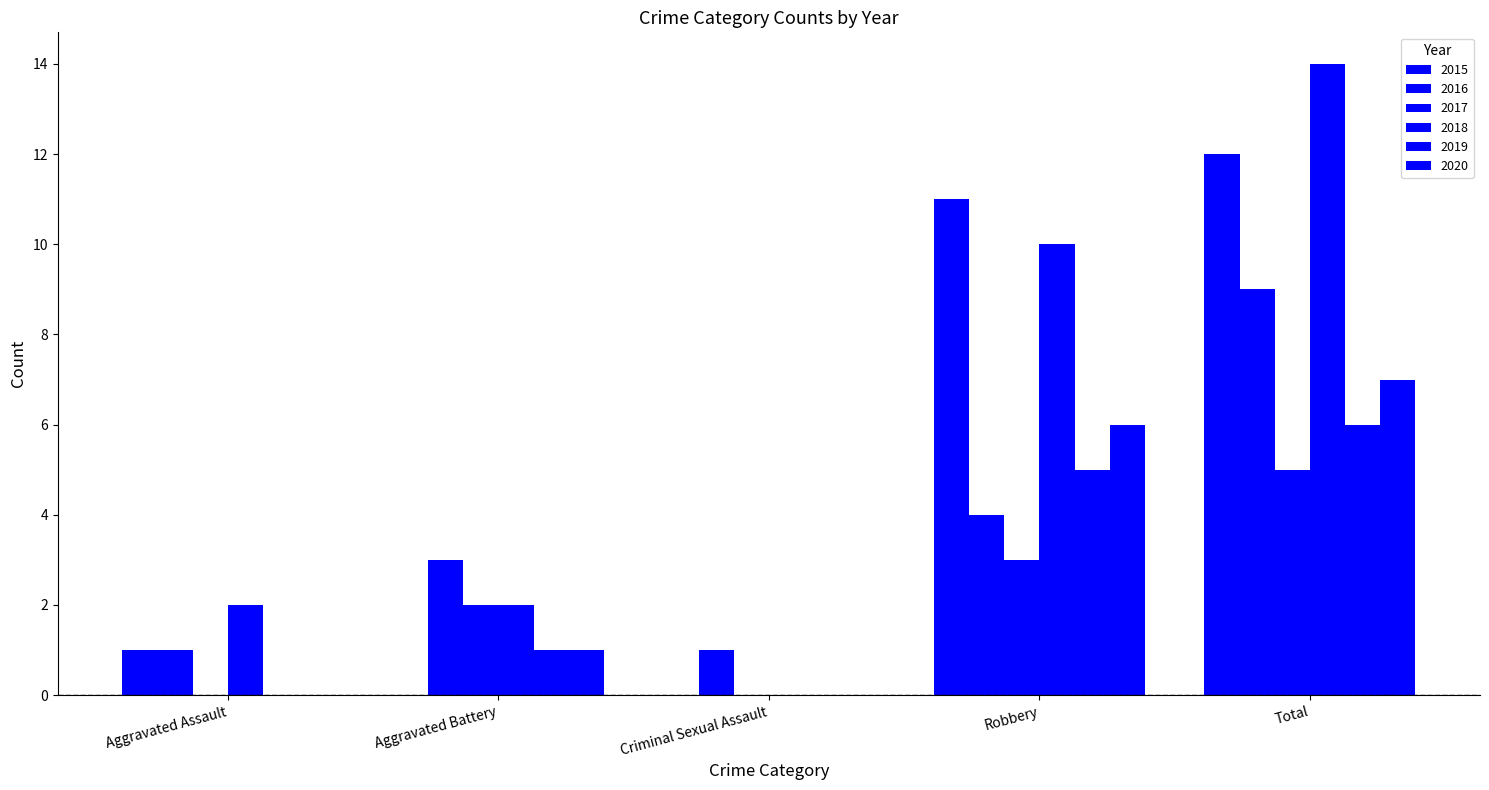

How many groups of bars are there?

5